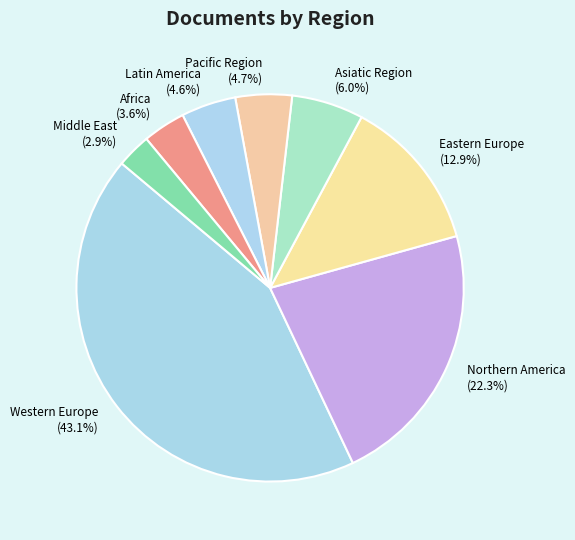

What is the total percentage of Asiatic Region and Pacific Region?

10.7%